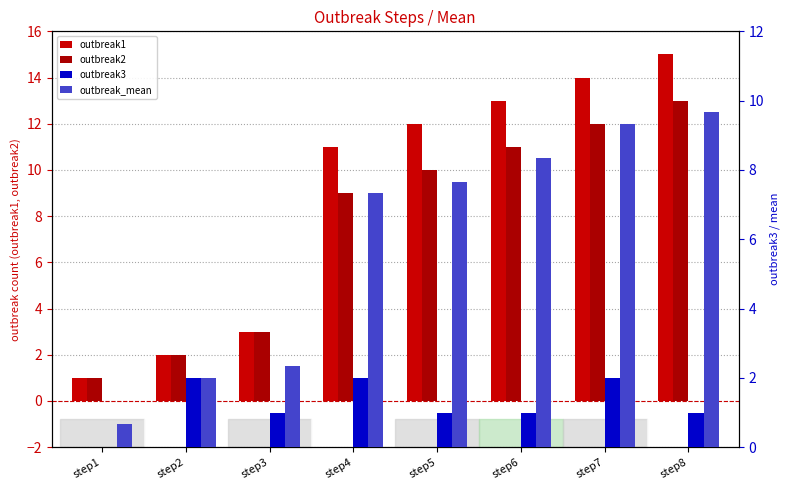

What is the average value of the outbreak3 series?

1.2